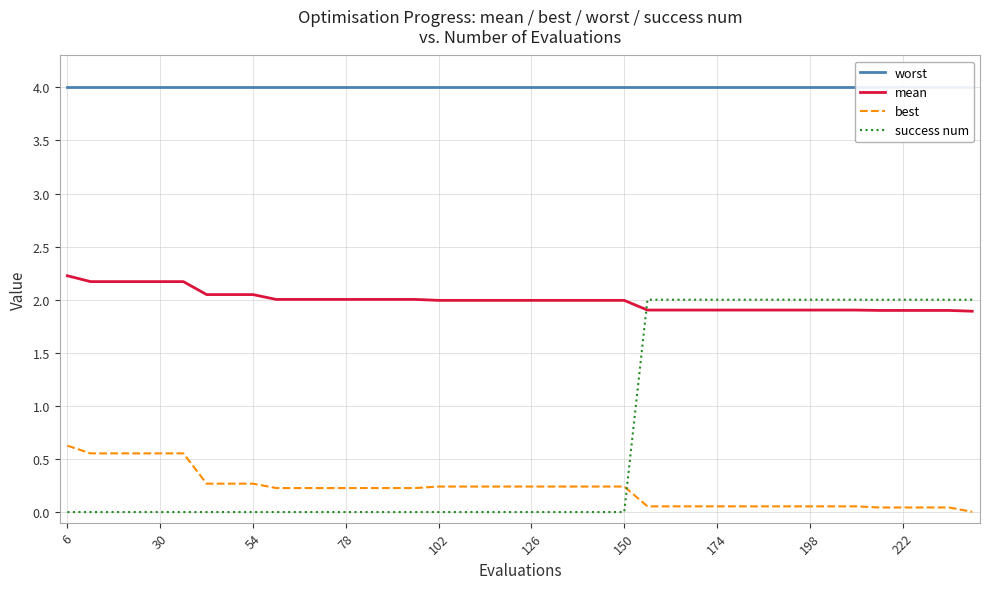

Rank the series by their maximum value, from highest to lowest.

worst, mean, success num, best